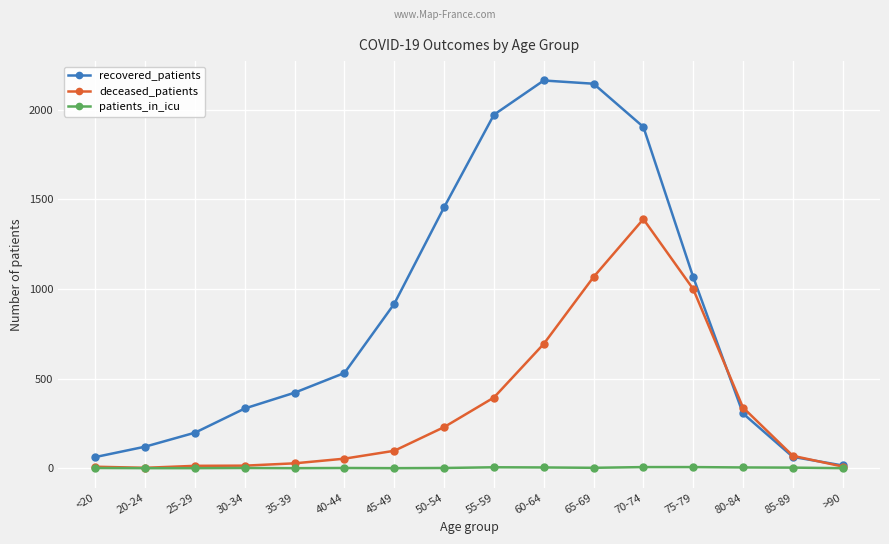

Does the chart display data point markers on the line(s)?

Yes